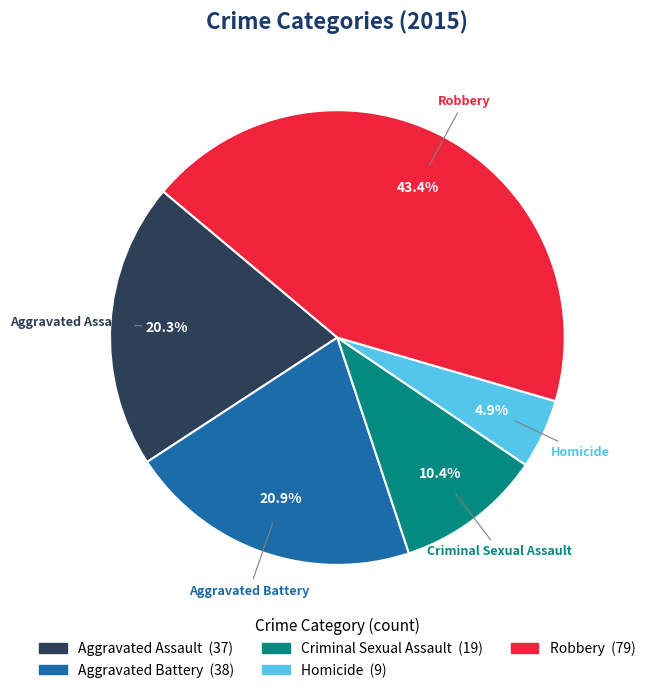

Approximately how many times larger is the value at Aggravated Battery compared to Criminal Sexual Assault?

2.0